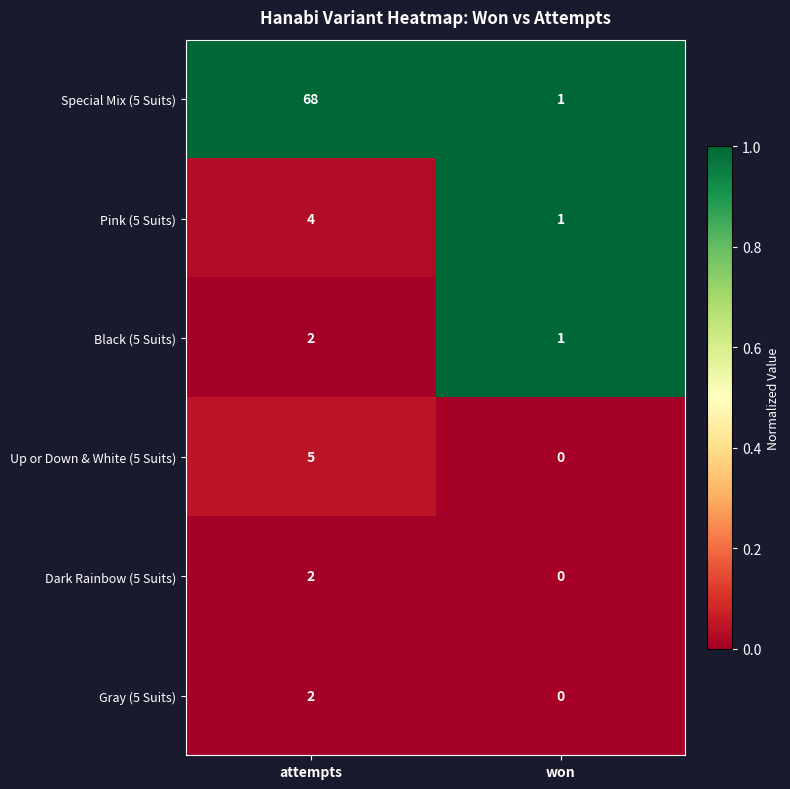

What is the total value across all series at won?

3